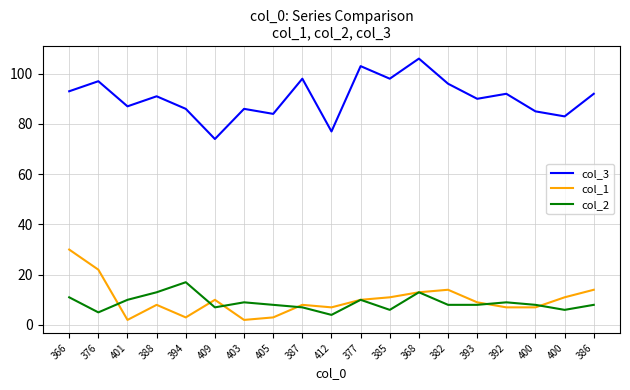

Does the chart display data point markers on the line(s)?

No